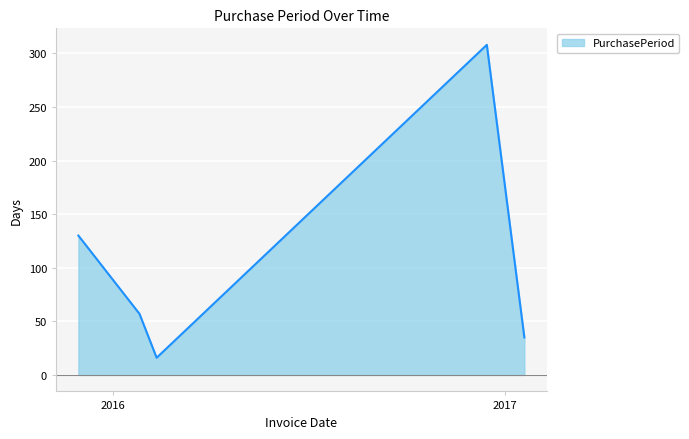

What is the average value?

109